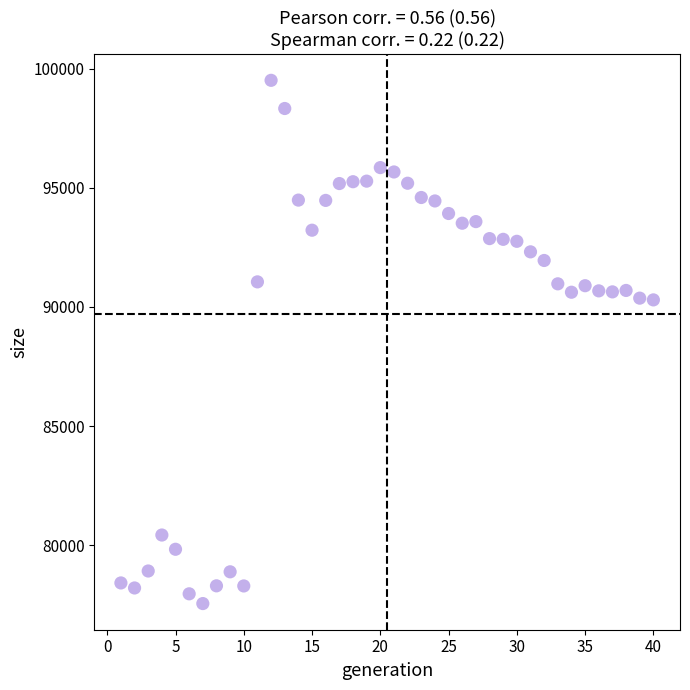

What is the range of X values (max minus min)?

39